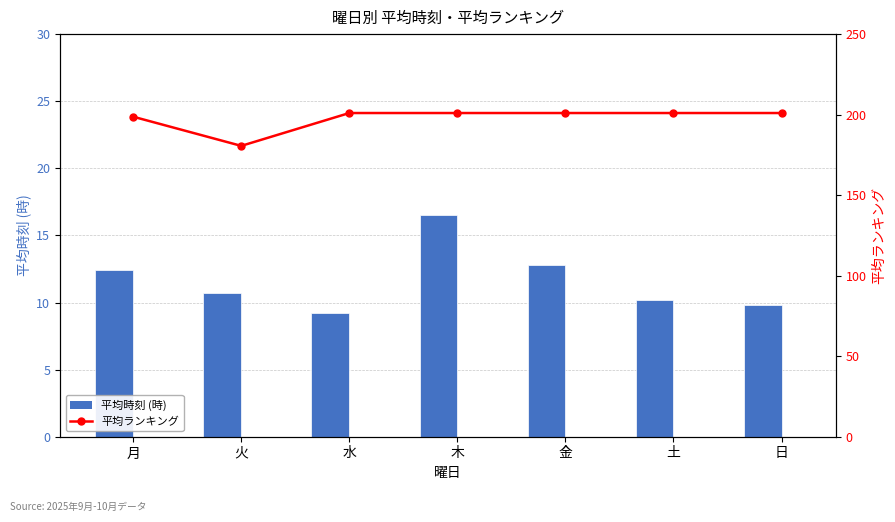

Which category has the lowest value in the 平均時刻 (再) series?

水